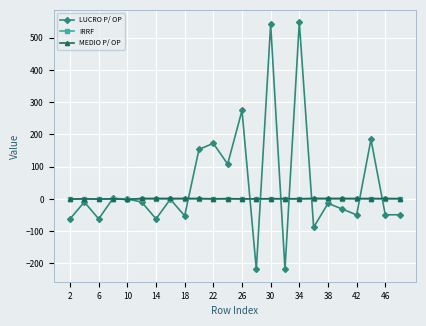

True or false: LUCRO P/ OP has more than 1 interior local peaks.

True